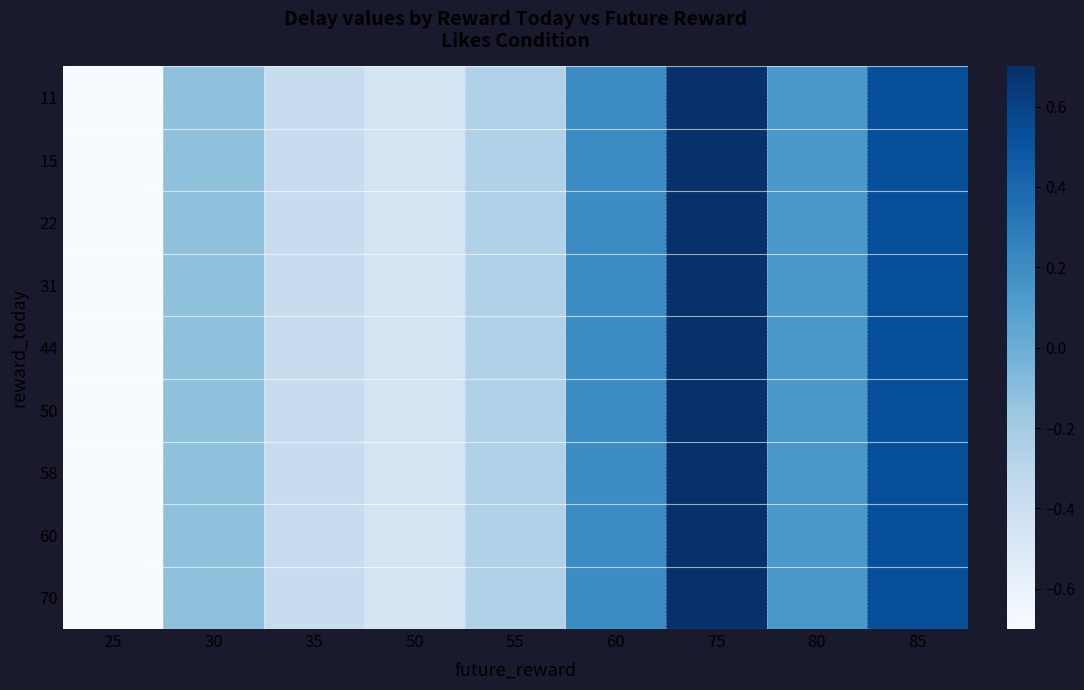

Which category has the highest value across all series?

75